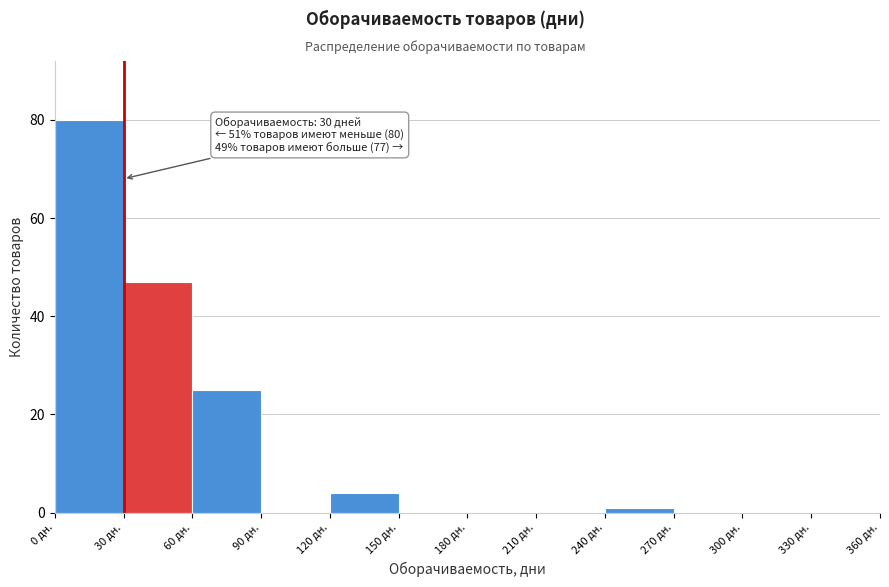

Which range on the x-axis has the tallest bar?

0 to 30